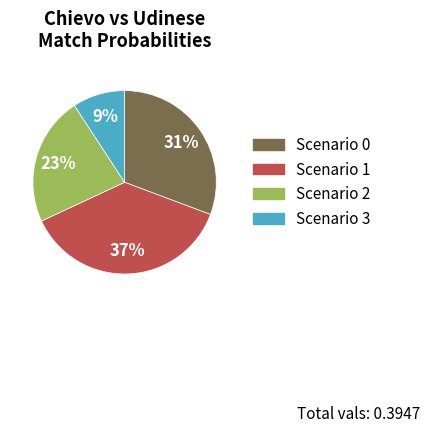

Is there a majority slice in this chart?

No